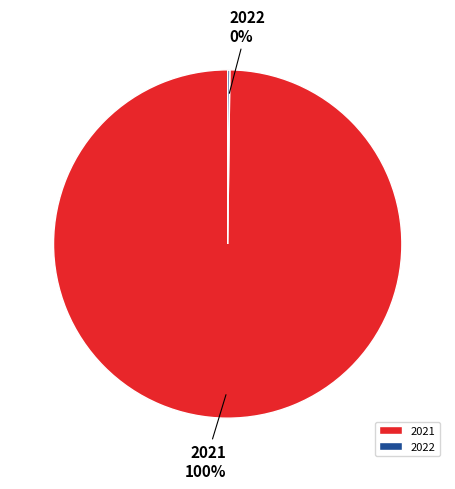

The 2021 slice represents 100% of the pie. True or false?

True